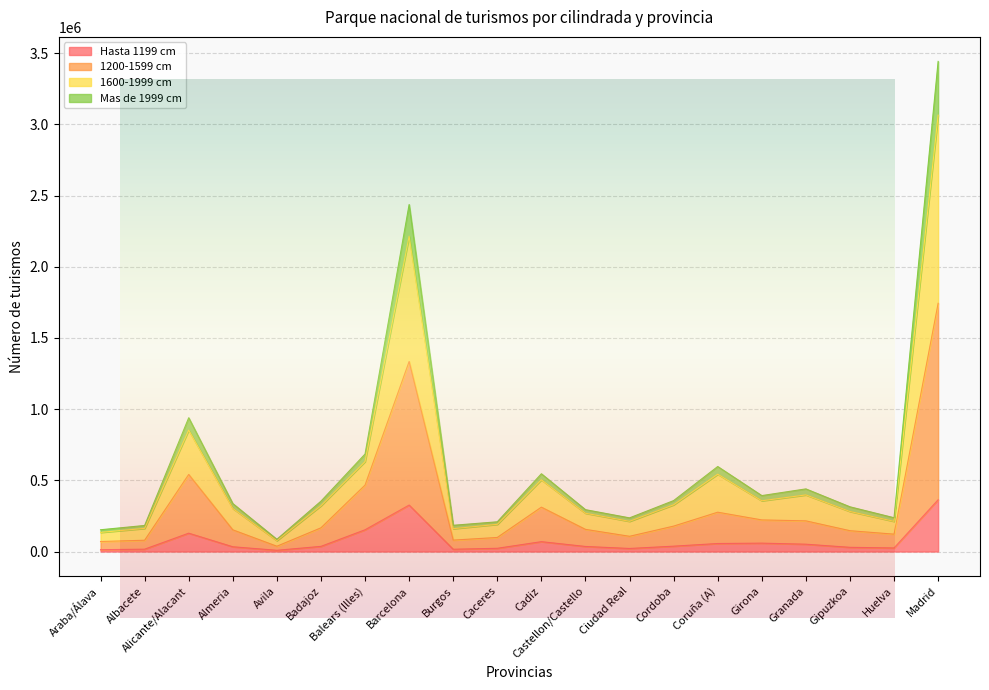

Does the chart display data point markers on the line(s)?

No